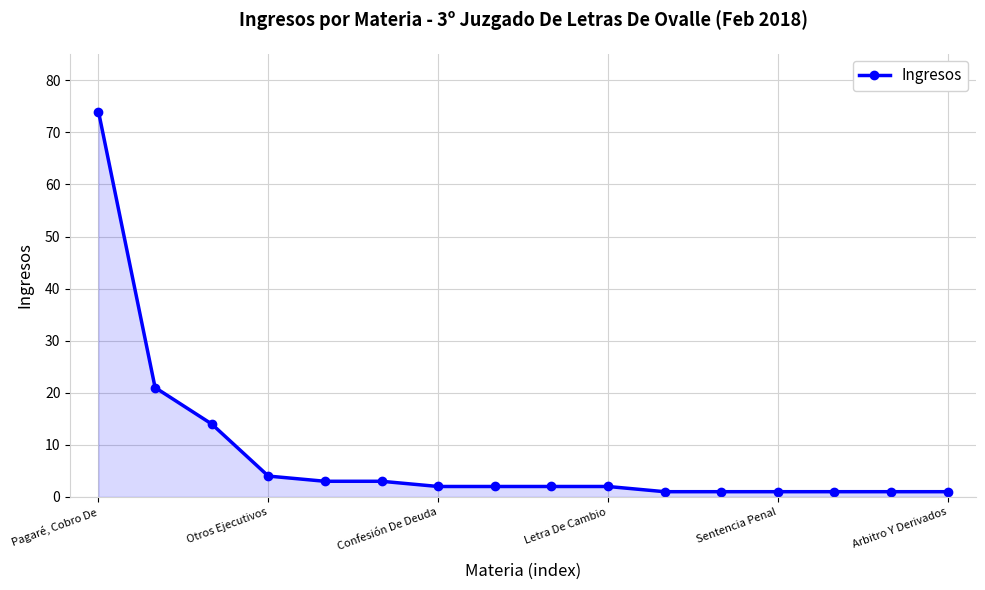

How many categories are shown in the chart?

16